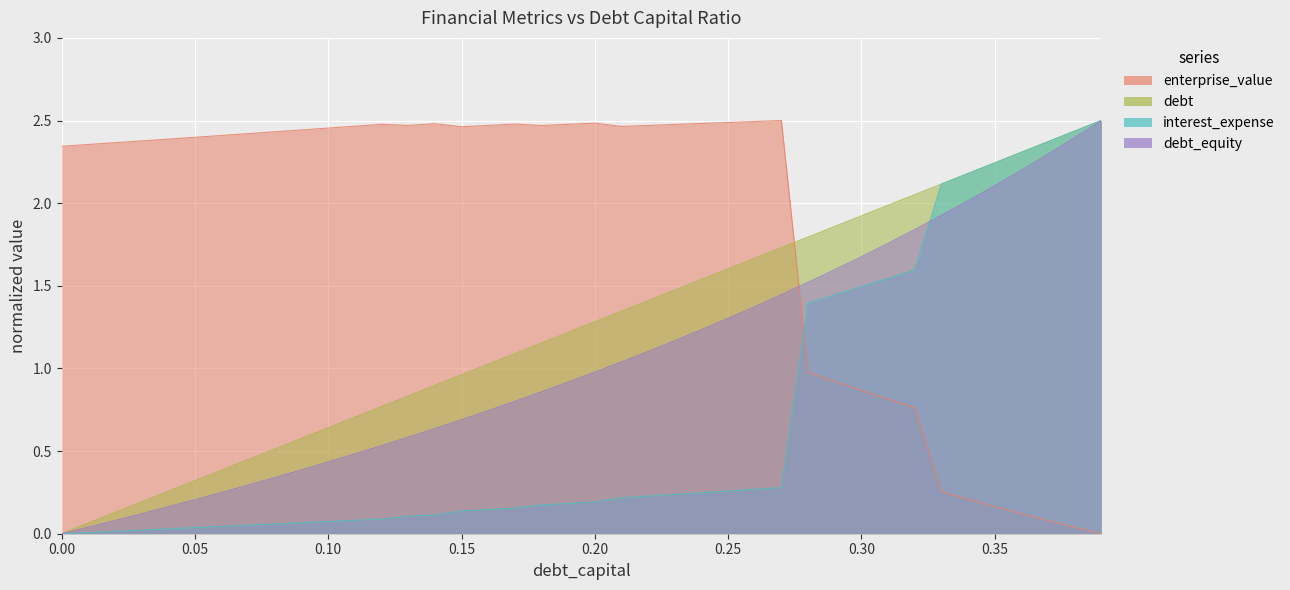

Is the value of interest_expense at debt greater than the value of debt at 15?

No